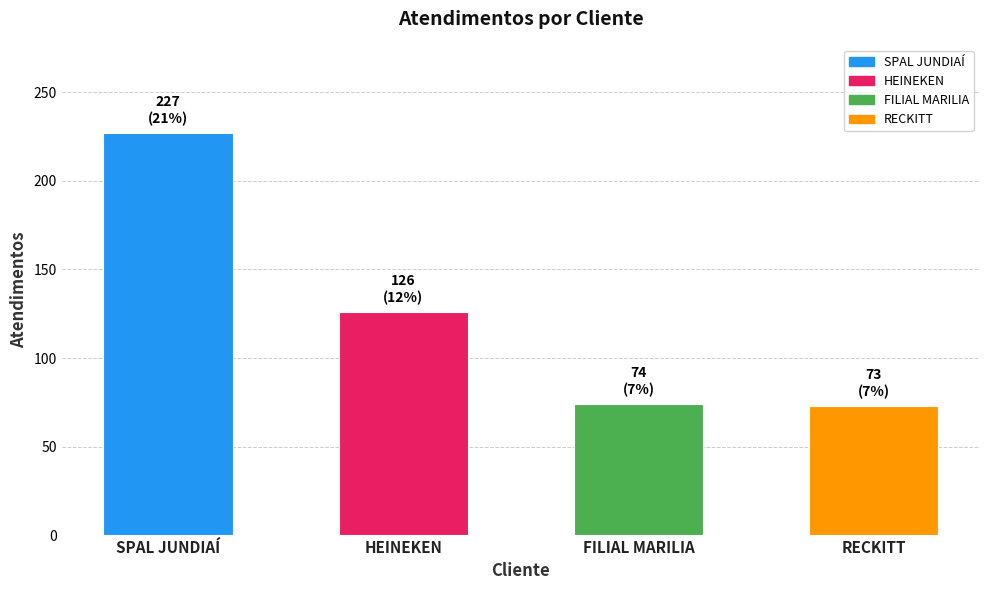

Reading left to right, transcribe all the data shown in this chart.

227	126	74	73